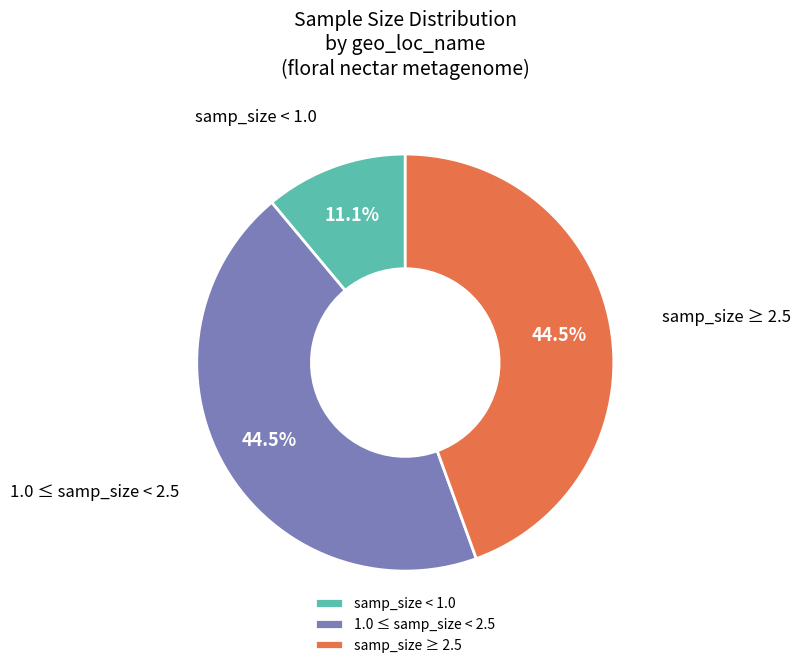

Is there any slice that represents more than half of the pie?

No